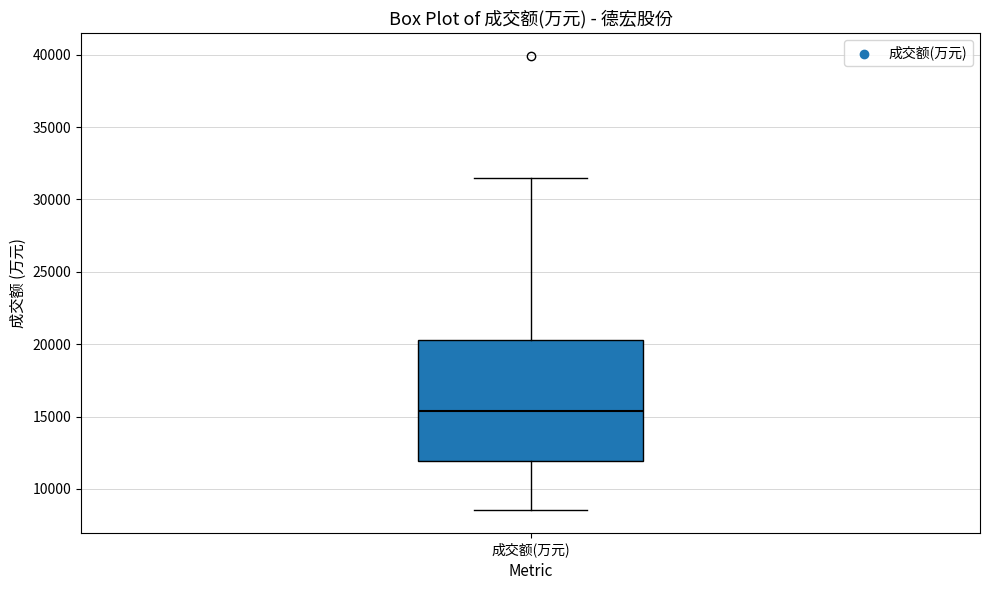

Transcribe this box plot: give where the median line is, the range the box spans, and where the two whiskers end, as read against the y-axis. The values are not printed on the chart, so give them approximately, as read against the axis.

median 15500, box 12000 to 20500, whiskers 8500 to 31500